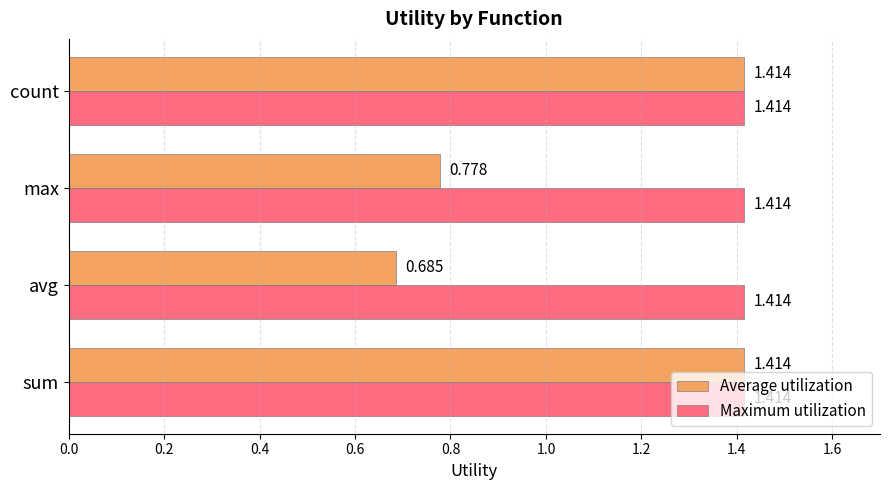

At how many categories does at least one series exceed 0?

4